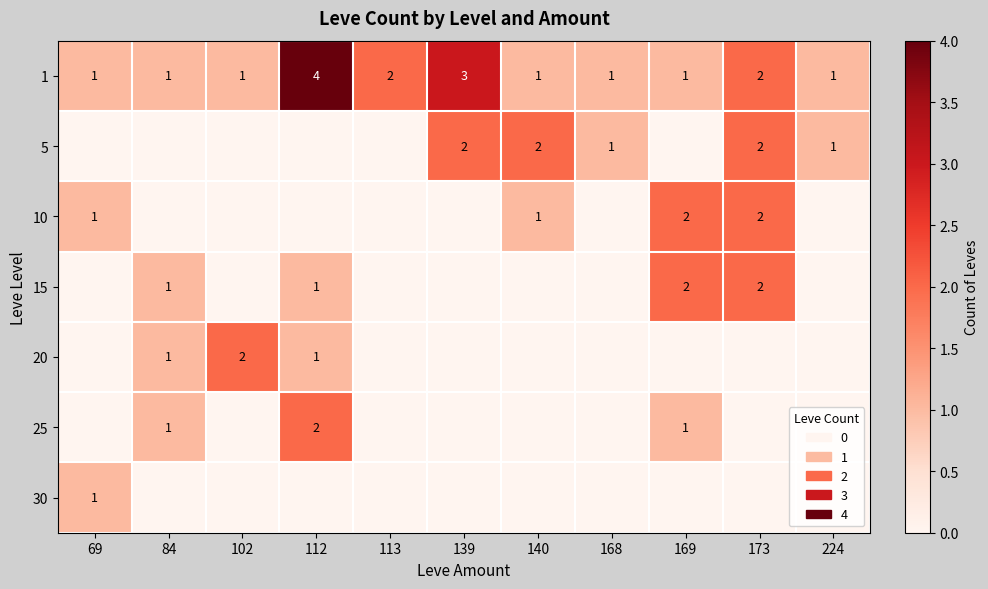

What is the difference between the highest and lowest values at 168?

1